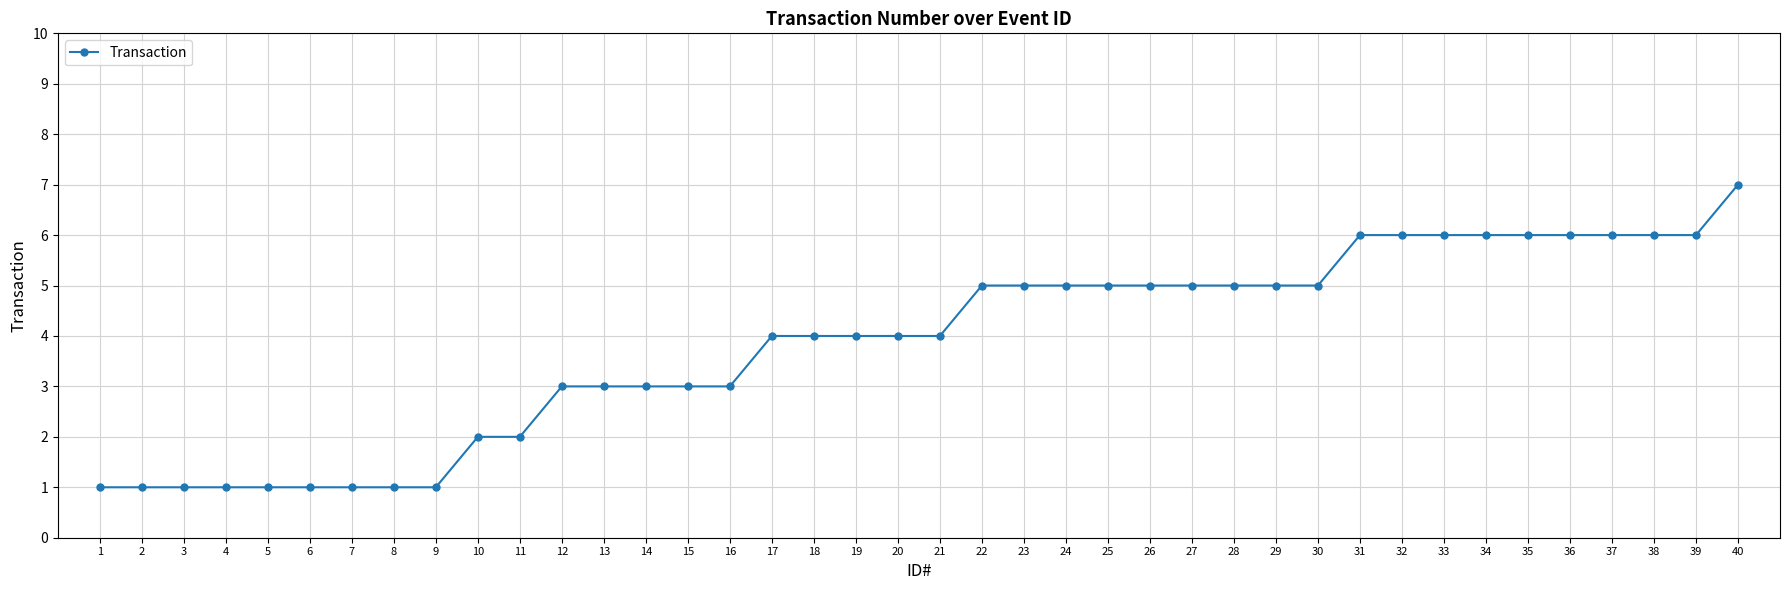

What is the ratio of the value at 22 to the value at 24?

1.0